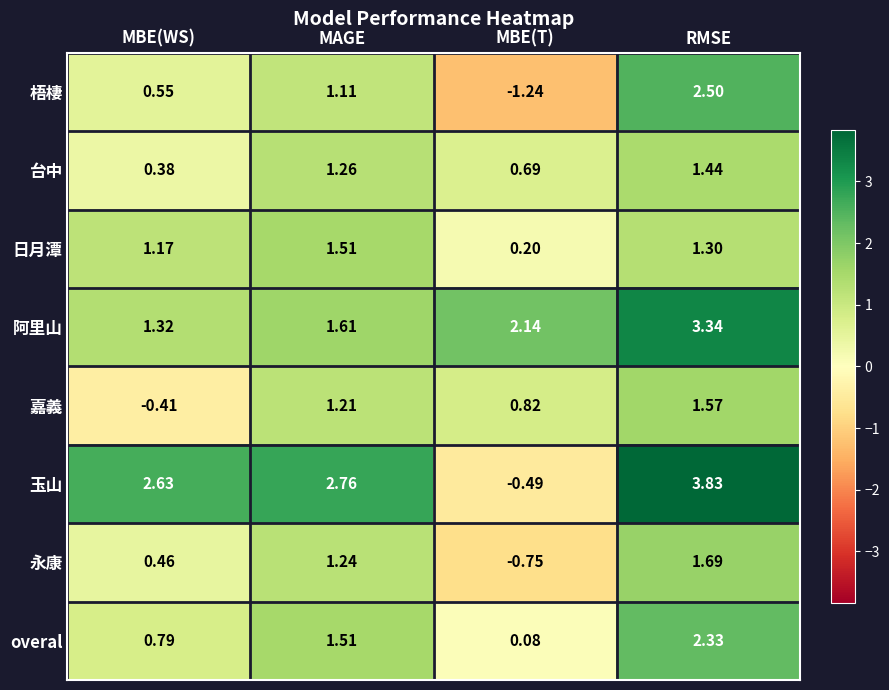

How many values in 玉山 are above zero?

3